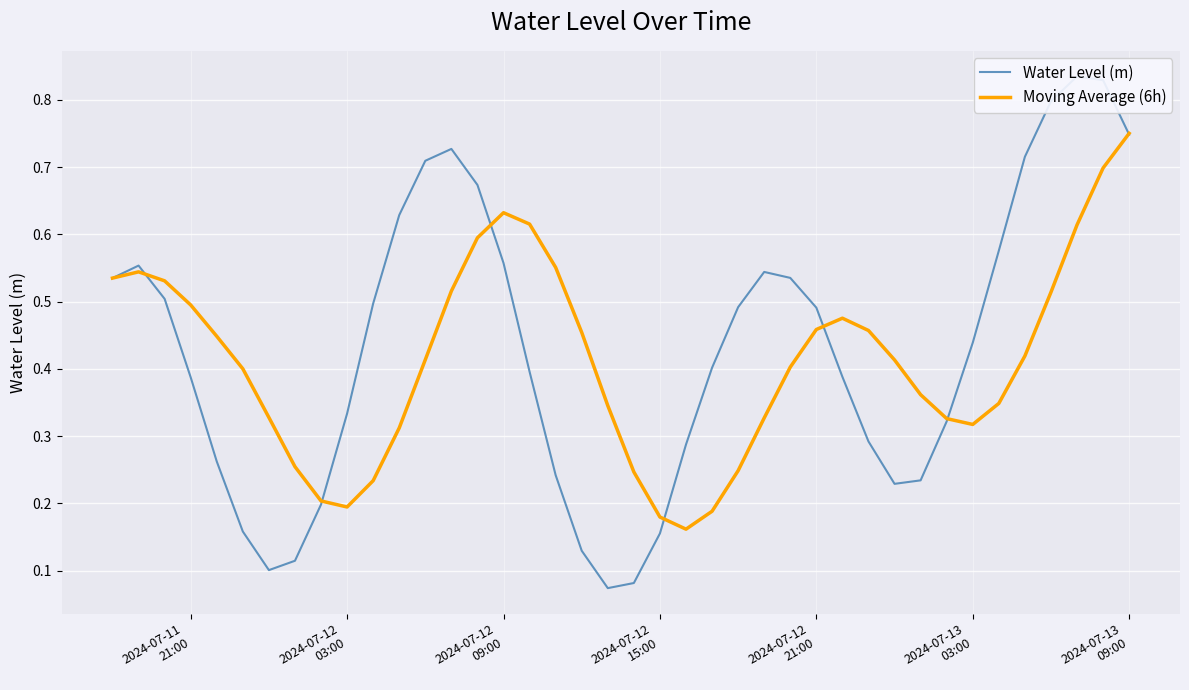

In Water Level (m), how many points are higher than both neighbors (excluding endpoints)?

4